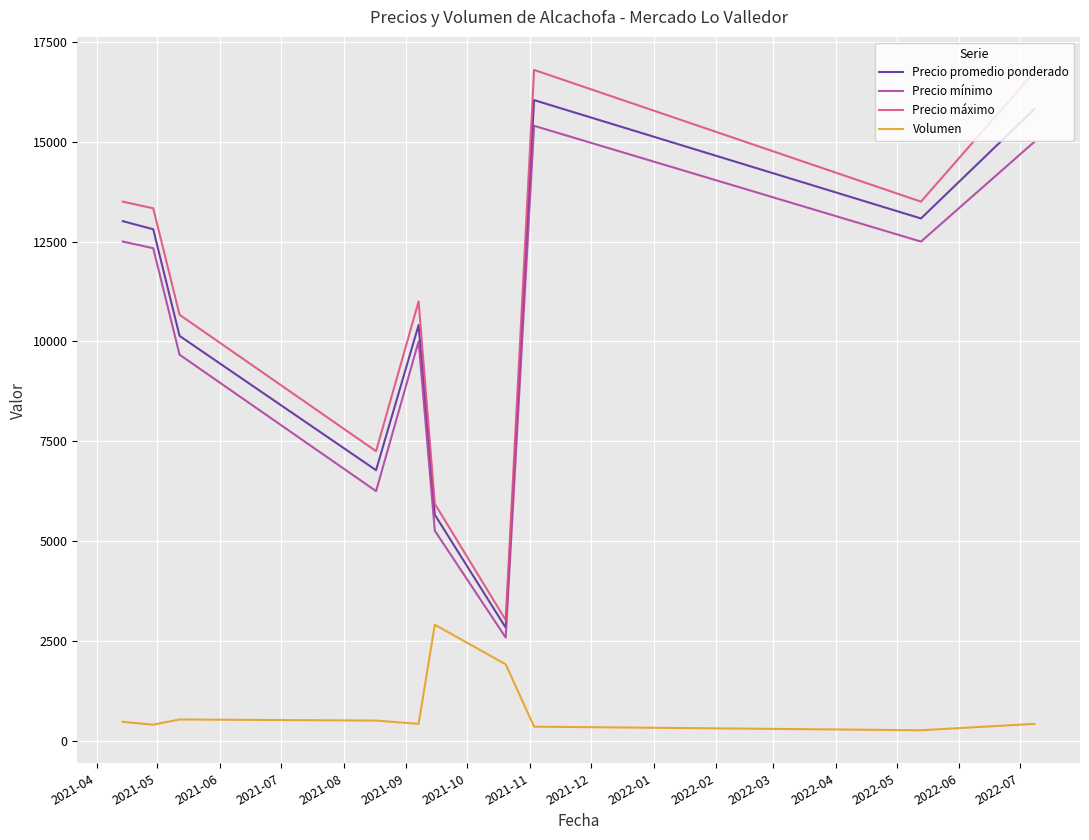

Which series has the largest range (max minus min)?

Precio máximo